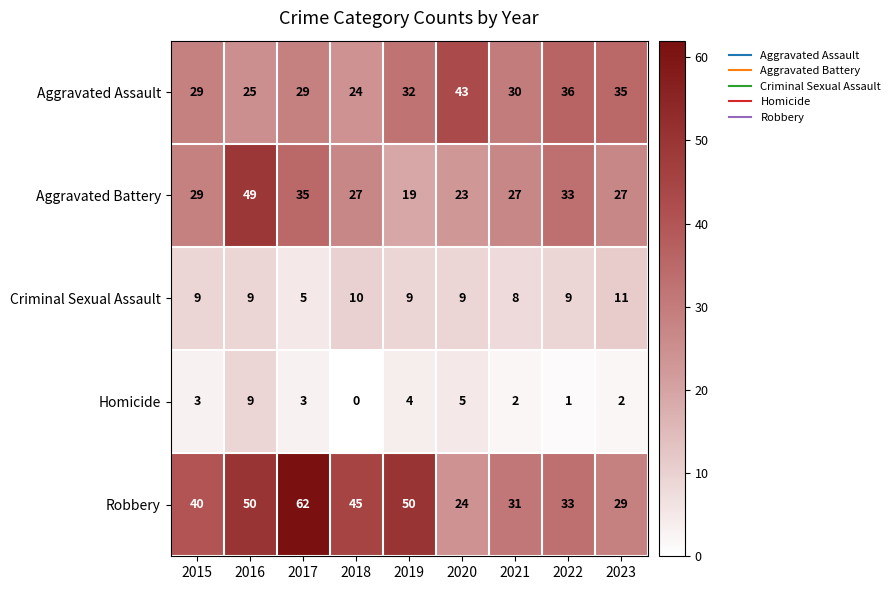

True or false: Robbery has a value of 11 at 2021.

False